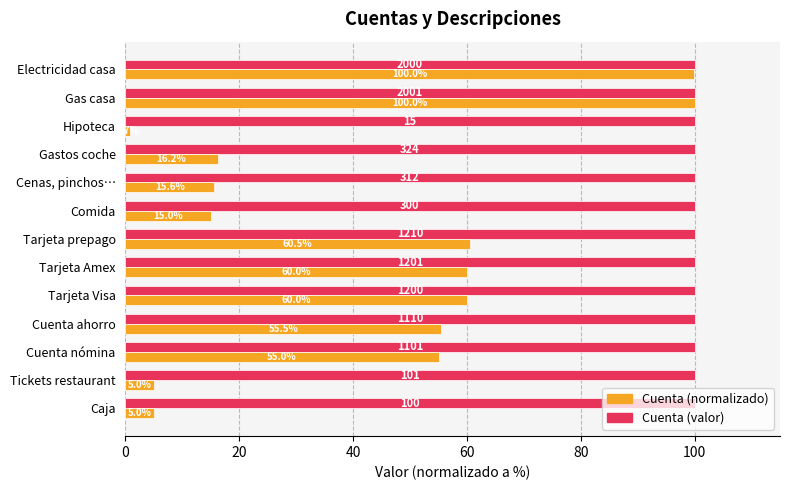

What is the total value across all series at Tarjeta Visa?

160.0